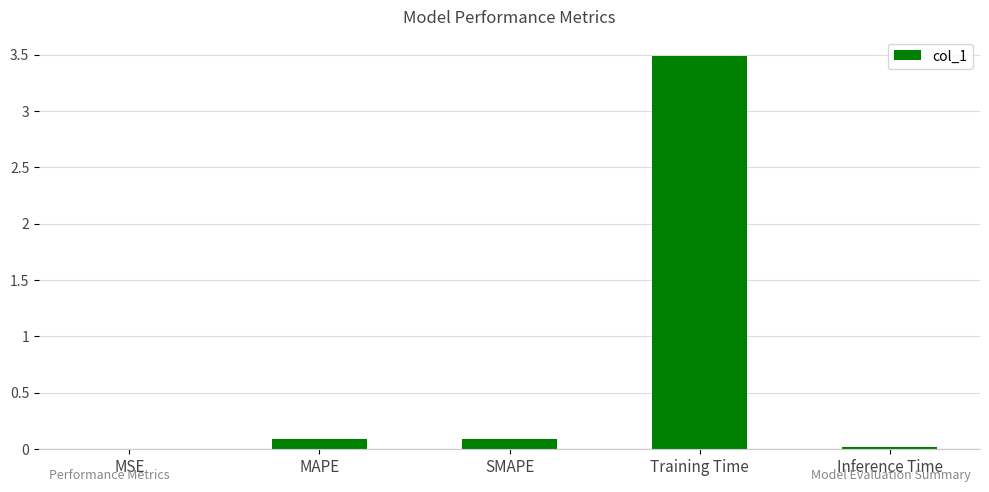

The value at Training Time is 1.7. True or false?

False